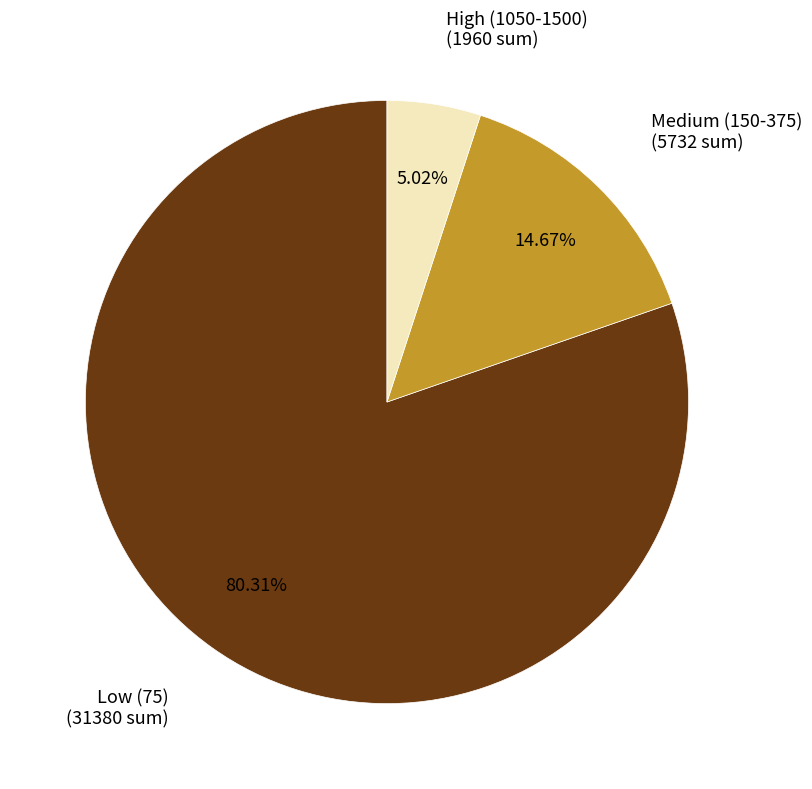

Rank the categories by value from lowest to highest.

High (1050-1500), Medium (150-375), Low (75)